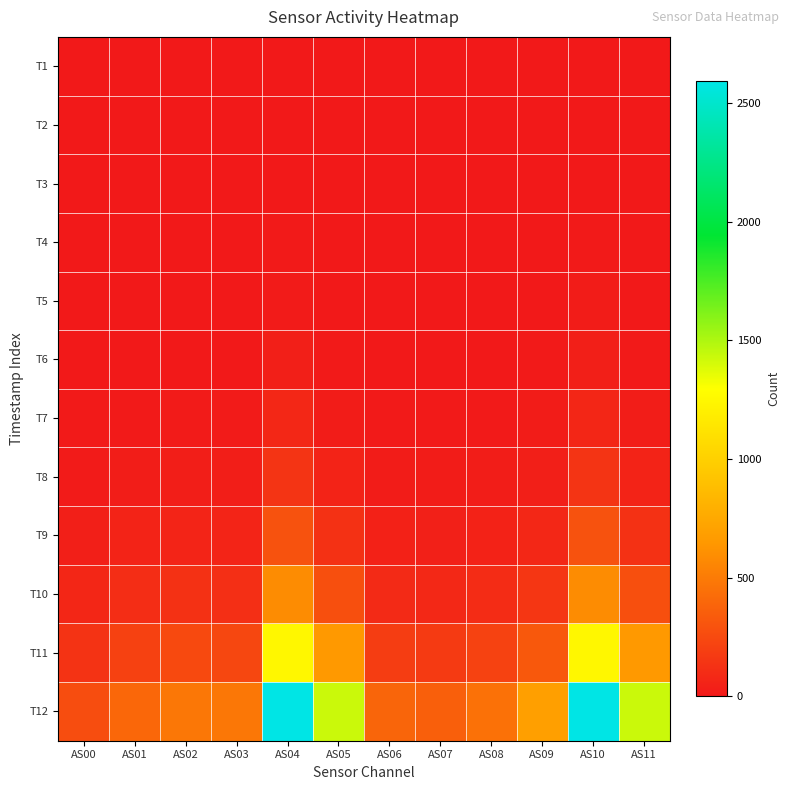

Which has a higher value, AS05 or AS07?

AS05